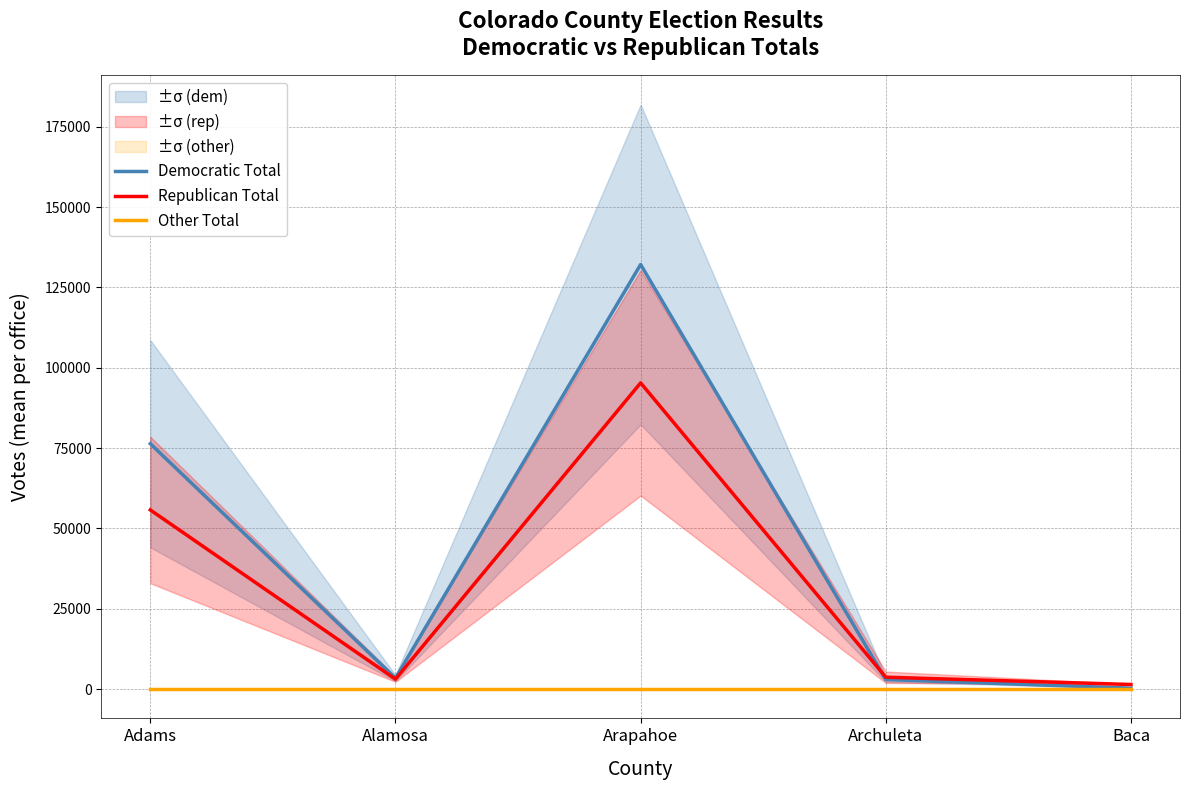

List the labels in order of Other Total value, smallest first.

Adams, Alamosa, Arapahoe, Archuleta, Baca